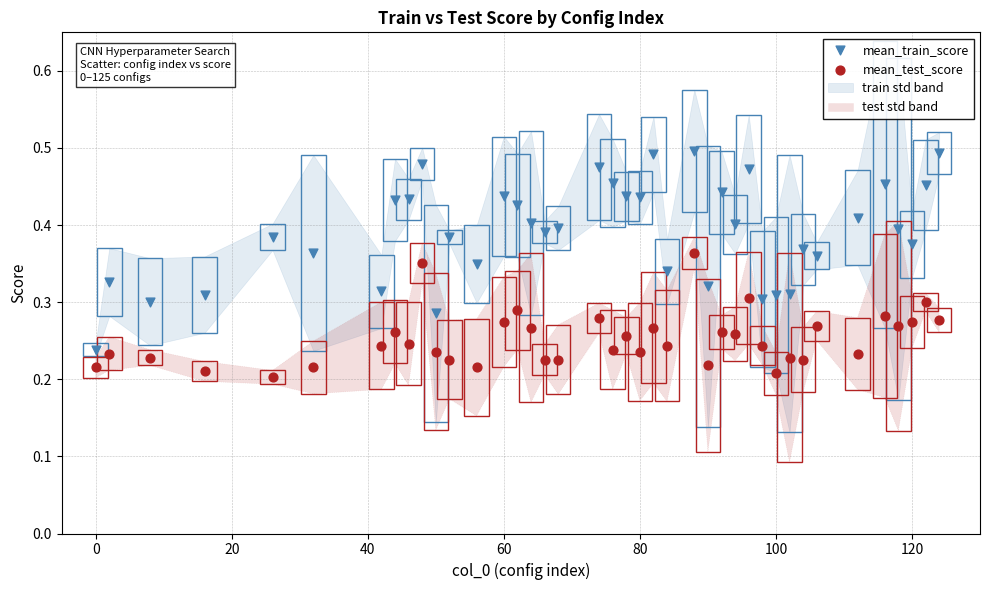

Across all data points, what is the range of X values (max minus min)?

124.0